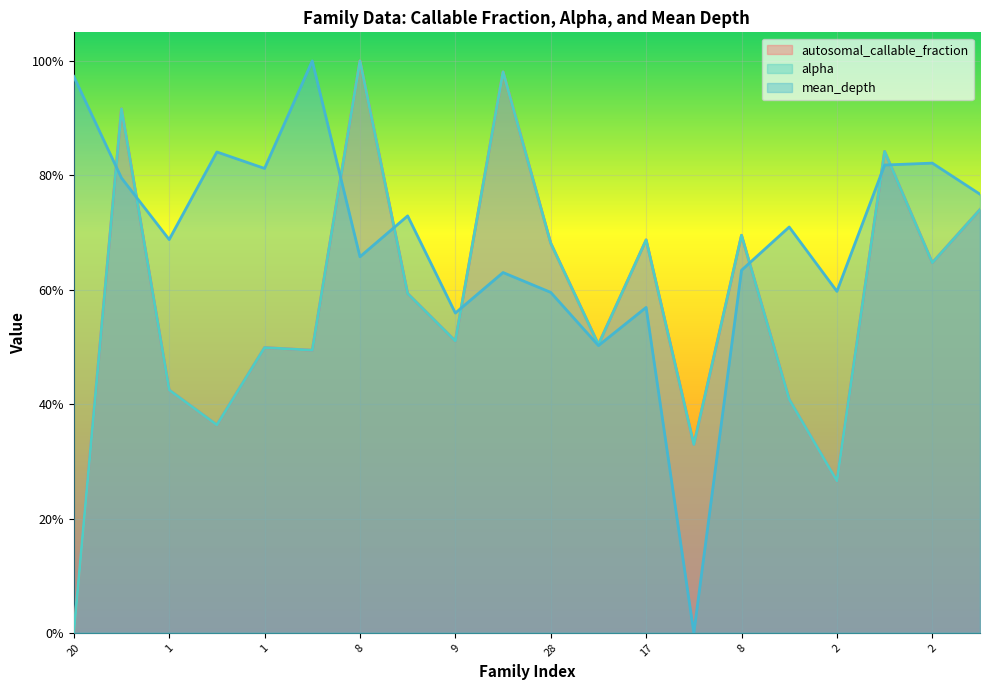

In mean_depth, how many points are higher than both neighbors (excluding endpoints)?

7